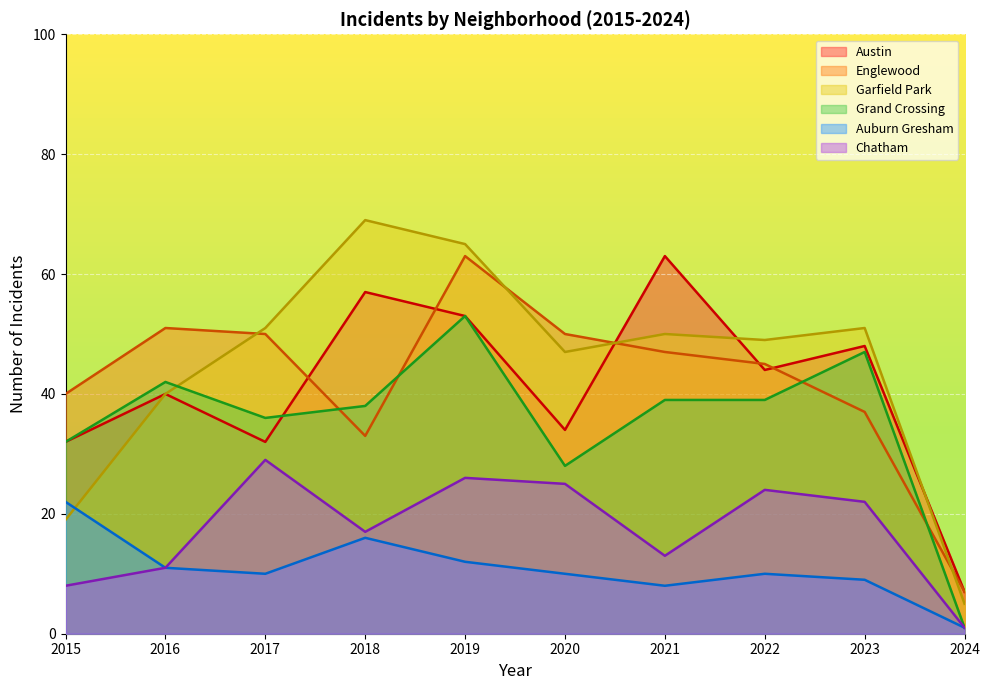

At how many categories does at least one series exceed 3?

10